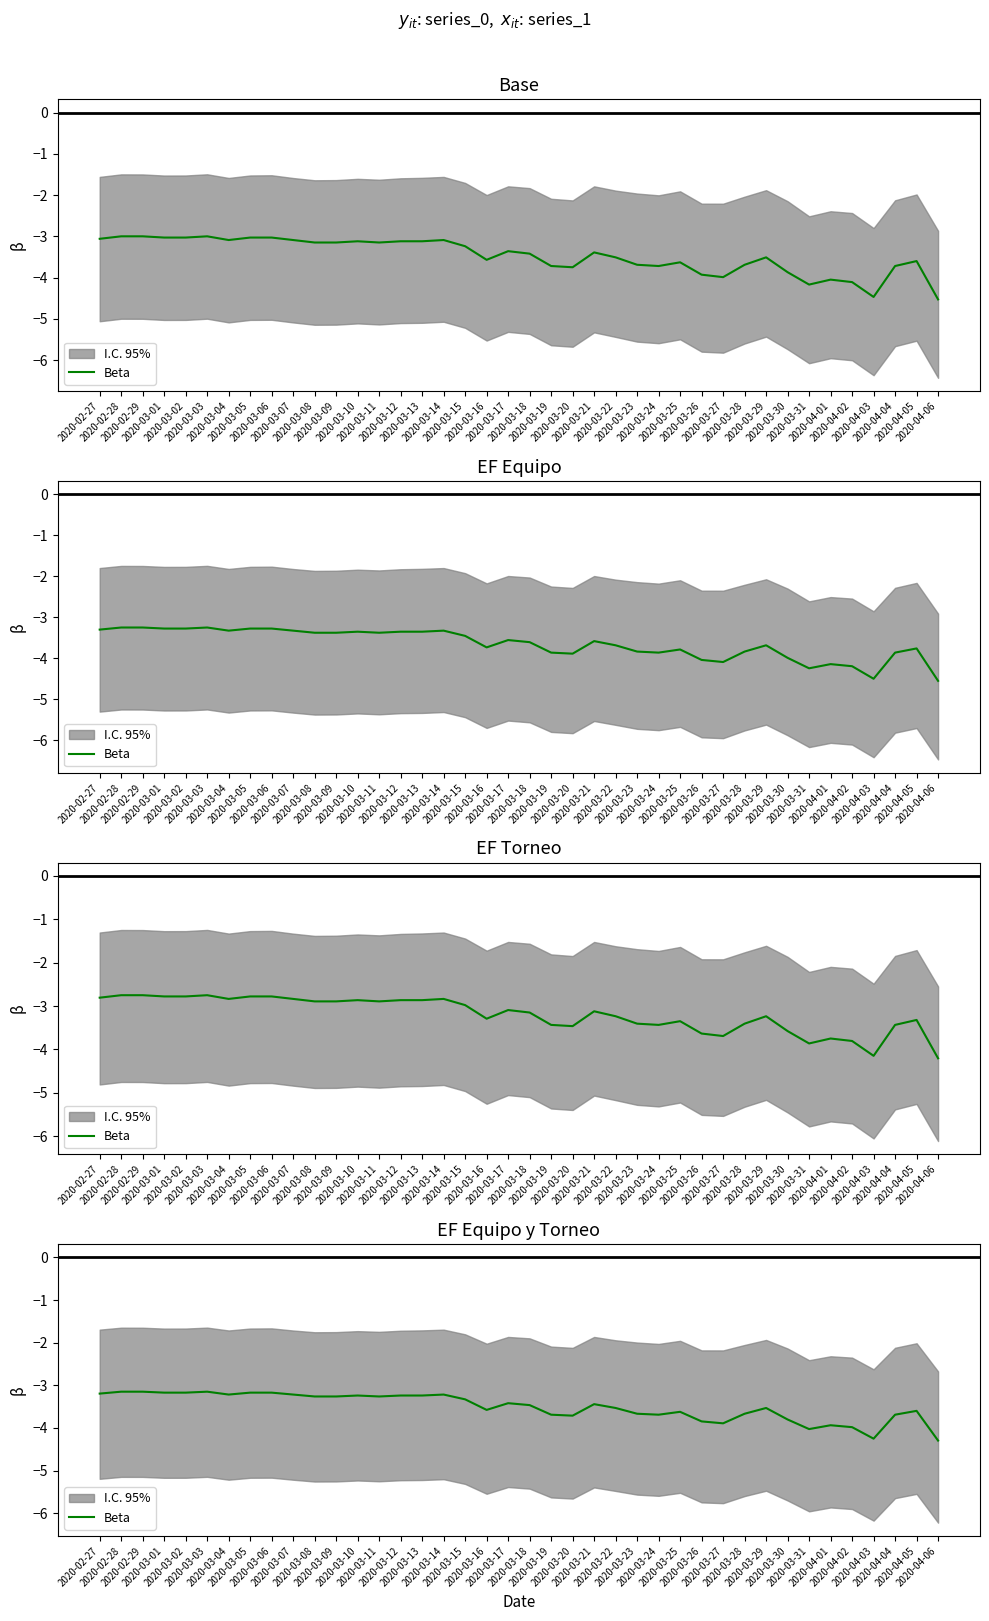

Is this an area chart (filled region under the line)?

No